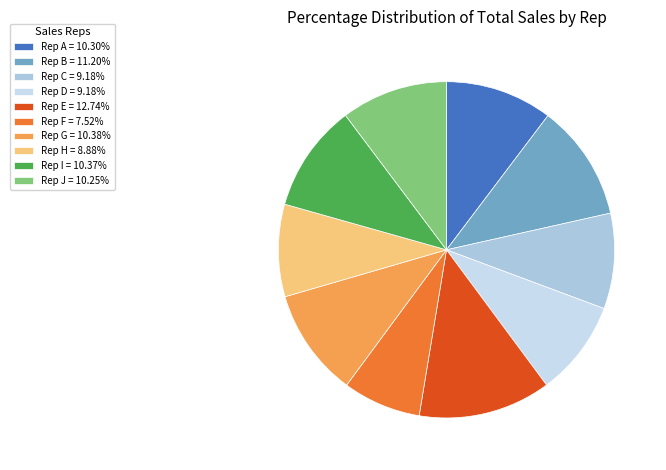

How many segments does this pie chart have?

10